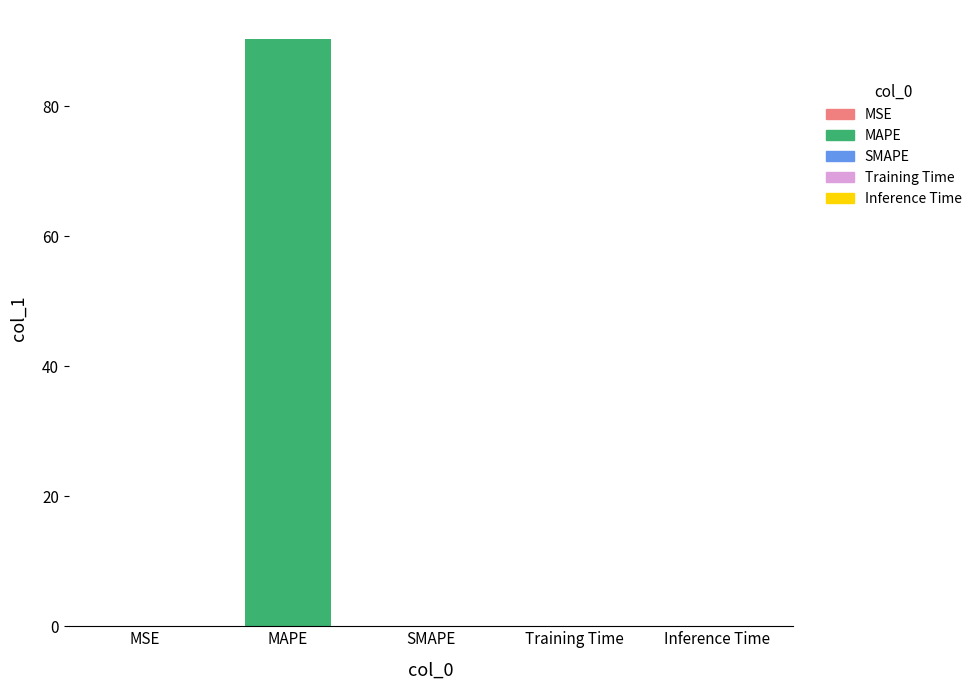

List the labels in order of value, largest first.

MAPE, MSE, Training Time, Inference Time, SMAPE